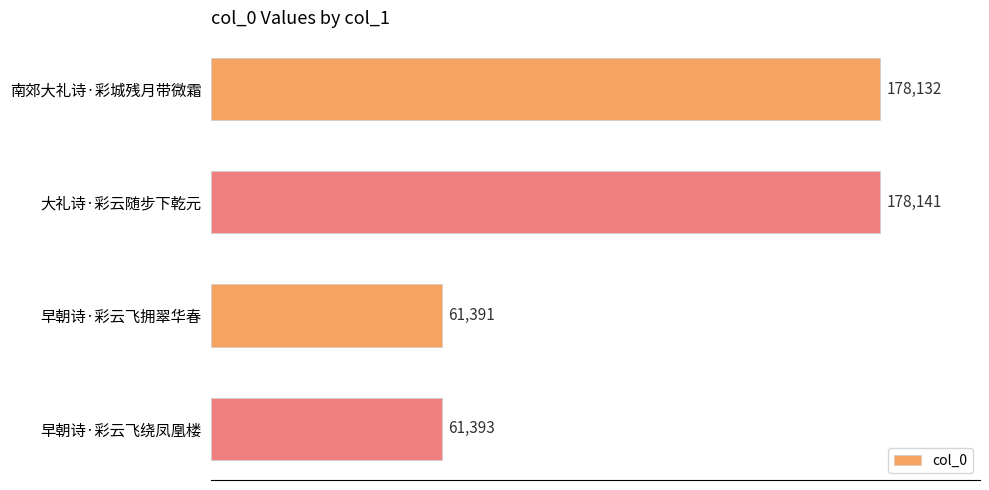

The chart shows a value of 61391 at 早朝诗·彩云飞拥翠华春. True or false?

True